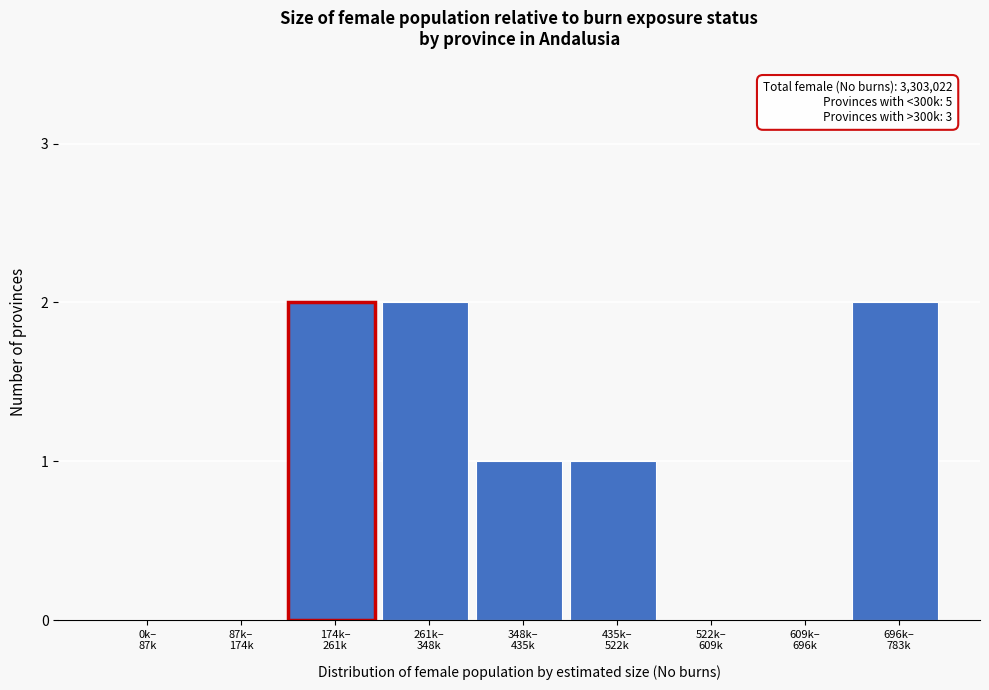

What is the sum of all values?

8